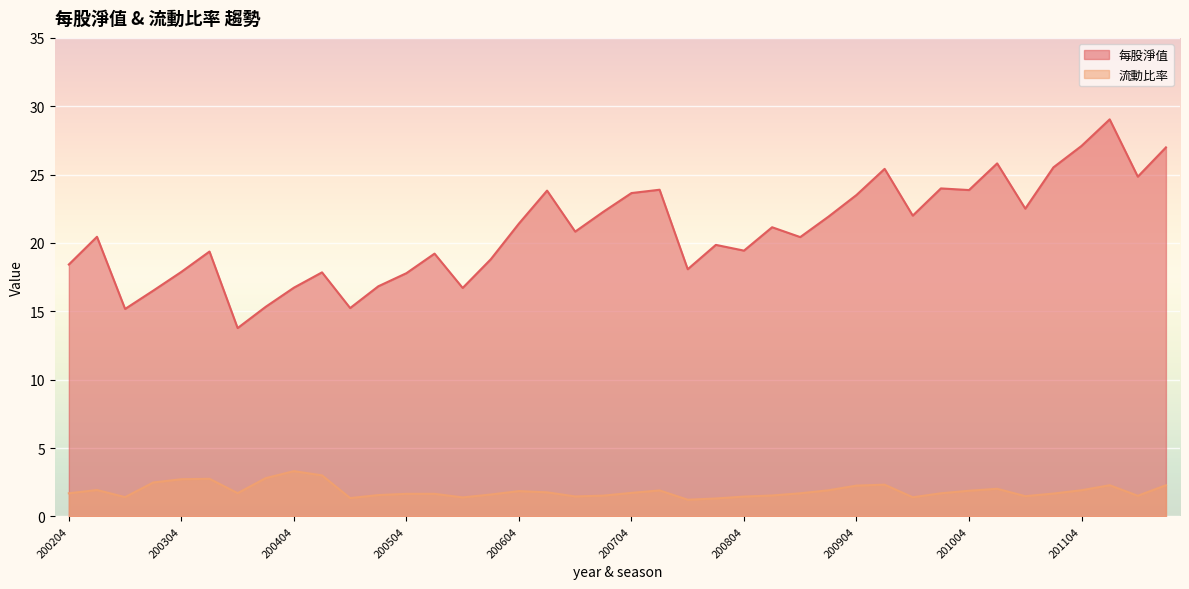

Is the value of 每股淨值 at 200503 greater than the value of 流動比率 at 201003?

Yes